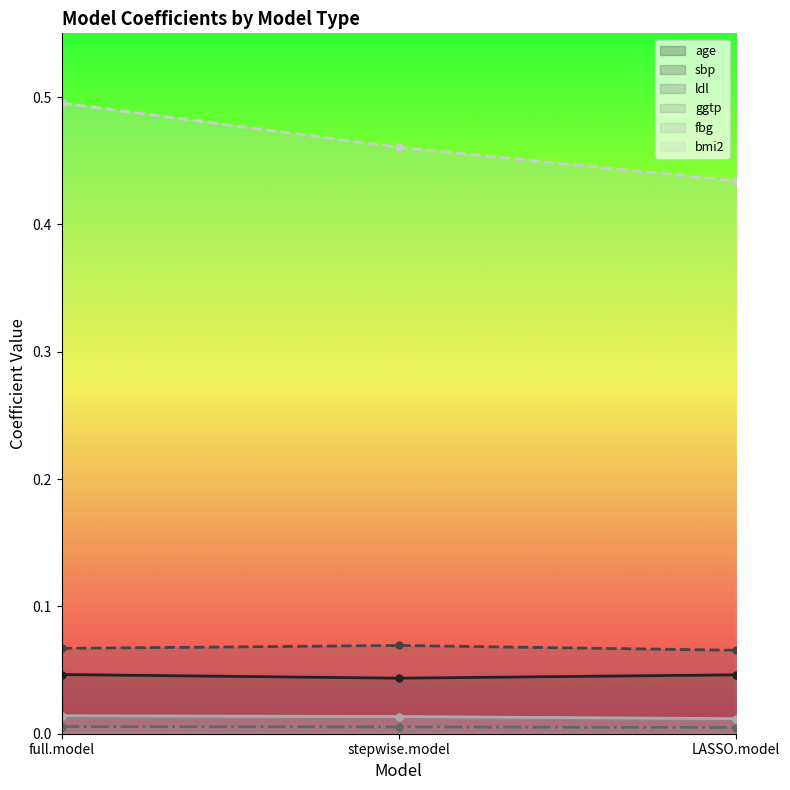

Which series has the widest spread of values?

bmi2